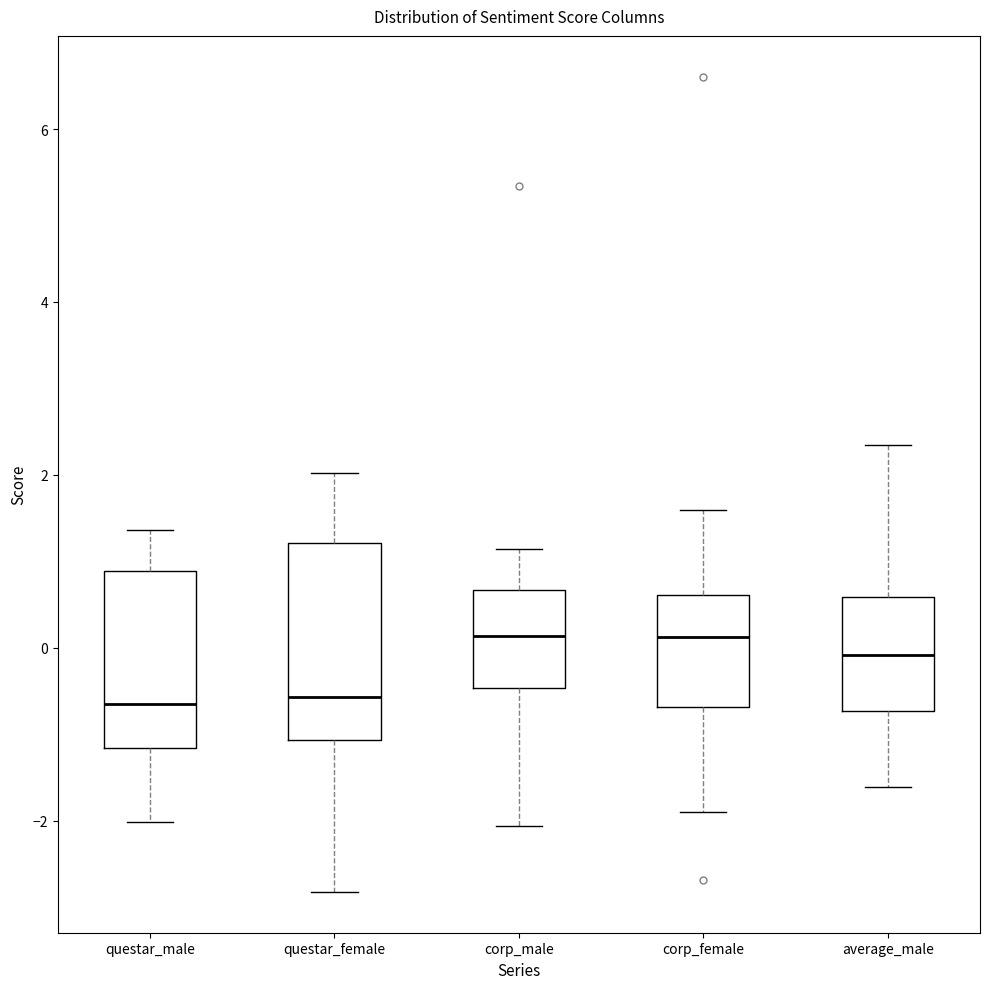

Reading left to right, transcribe this box plot: for each box, give where its median line is, the range the box spans, and where its two whiskers end, as read against the y-axis. The values are not printed on the chart, so give them approximately, as read against the axis.

questar_male: median -0.6, box -1.2 to 0.8, whiskers -2.0 to 1.4
questar_female: median -0.6, box -1.0 to 1.2, whiskers -2.8 to 2.0
corp_male: median 0.2, box -0.4 to 0.6, whiskers -2.0 to 1.2
corp_female: median 0.2, box -0.6 to 0.6, whiskers -1.8 to 1.6
average_male: median 0.0, box -0.8 to 0.6, whiskers -1.6 to 2.4